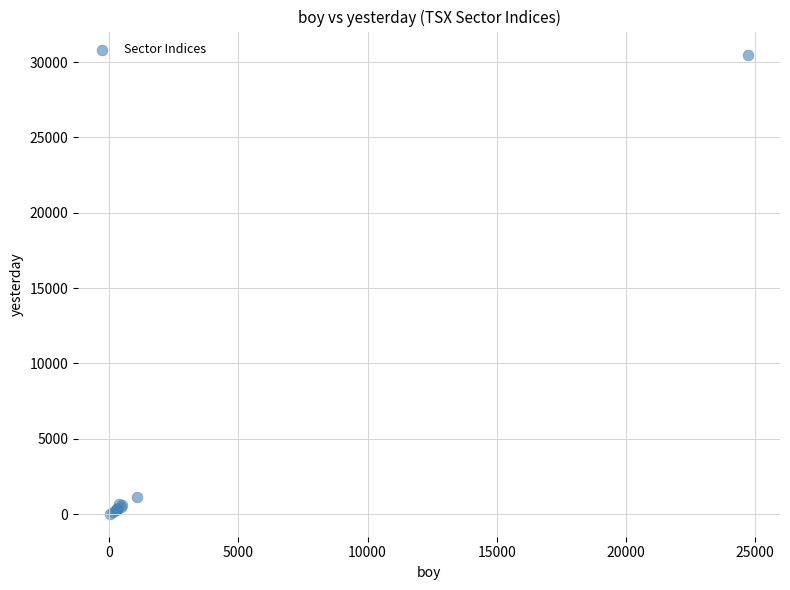

What Y value in the scatter plot is closest to 15262?

1142.6